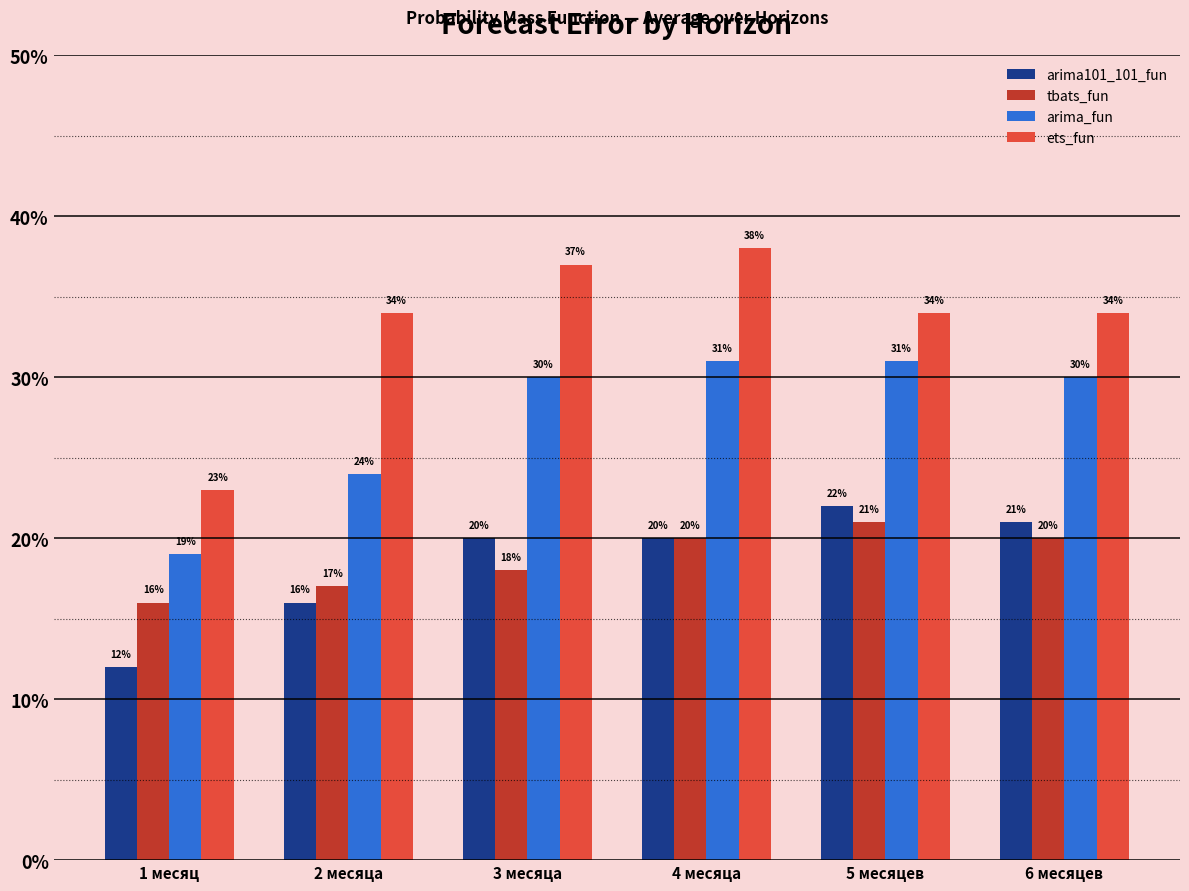

Rank the series by their maximum value, from highest to lowest.

ets_fun, arima_fun, arima101_101_fun, tbats_fun